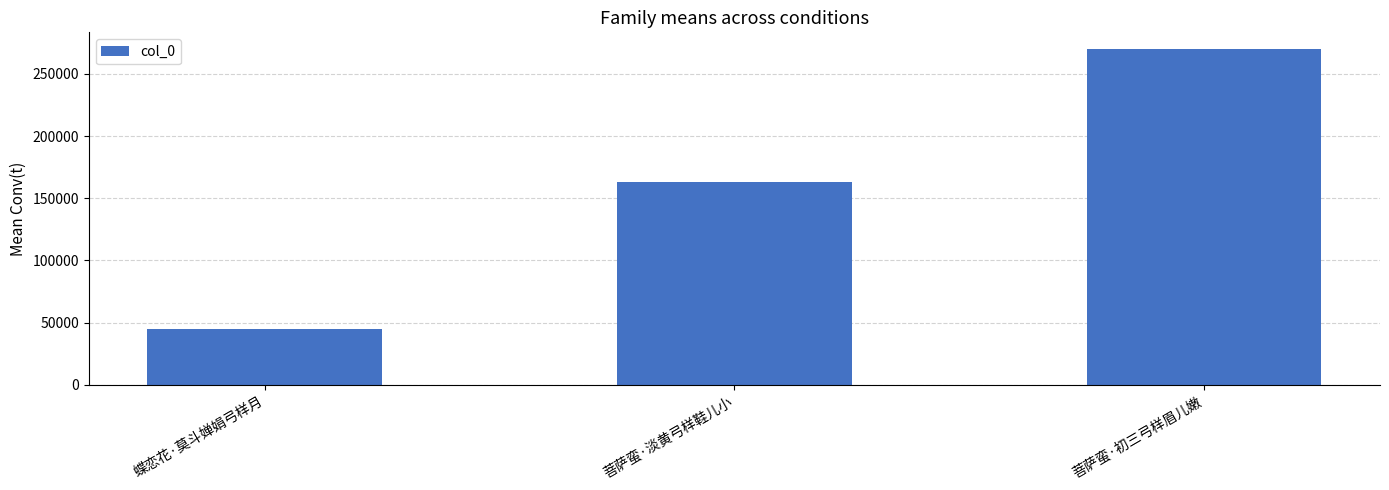

At which label is the value closest to 157203?

菩萨蛮·淡黄弓样鞋儿小